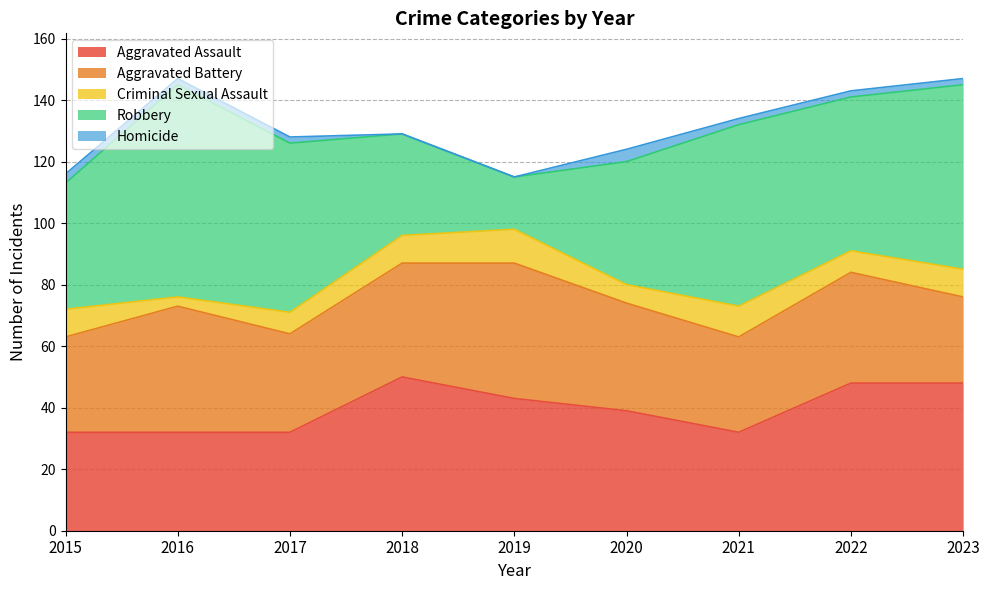

How many values in the Homicide series are below 2?

2